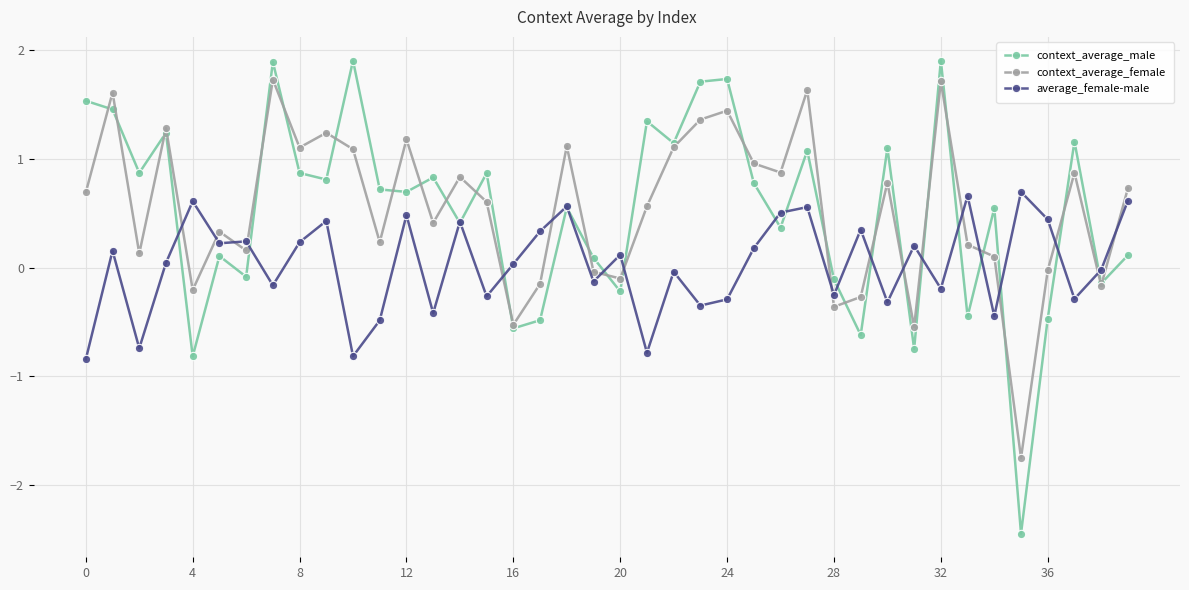

What is the lowest value of the context_average_male series?

-2.4